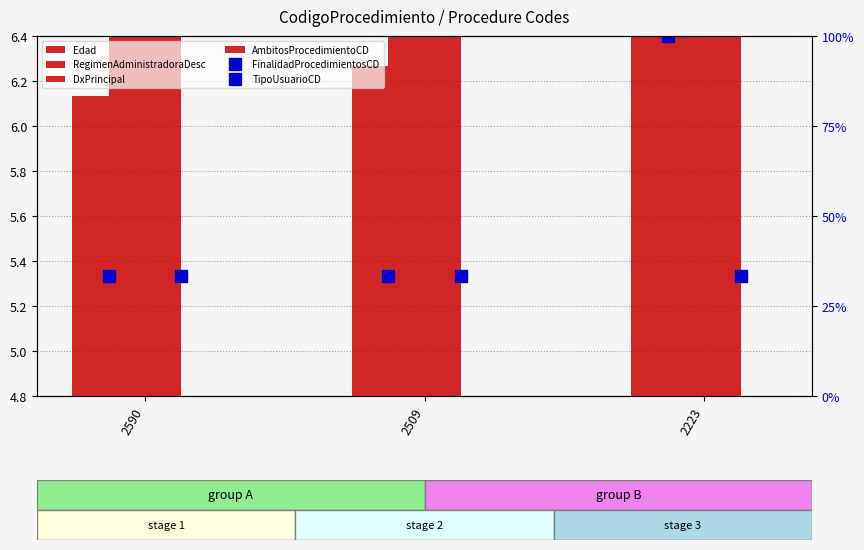

What is the difference between the maximum and second lowest values in the Edad series?

0.1